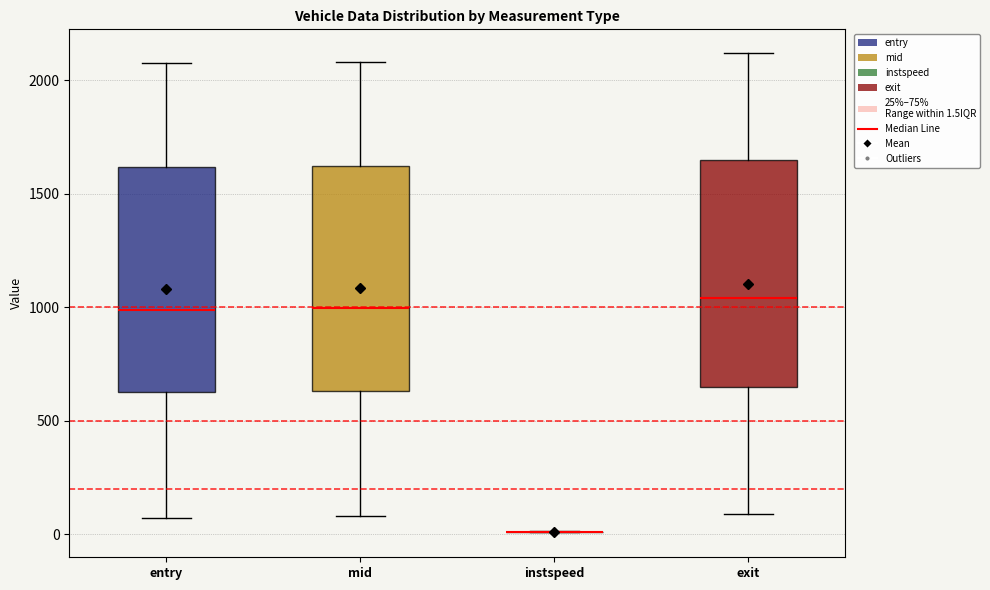

Reading left to right, read every box against the y-axis: the position of its median line, the range the box covers, and the ends of its whiskers. The values are not printed on the chart, so give them approximately, as read against the axis.

entry: median 1000, box 650 to 1600, whiskers 50 to 2050
mid: median 1000, box 650 to 1600, whiskers 100 to 2100
instspeed: box collapsed to a line at 0, whiskers 0 to 0
exit: median 1050, box 650 to 1650, whiskers 100 to 2100